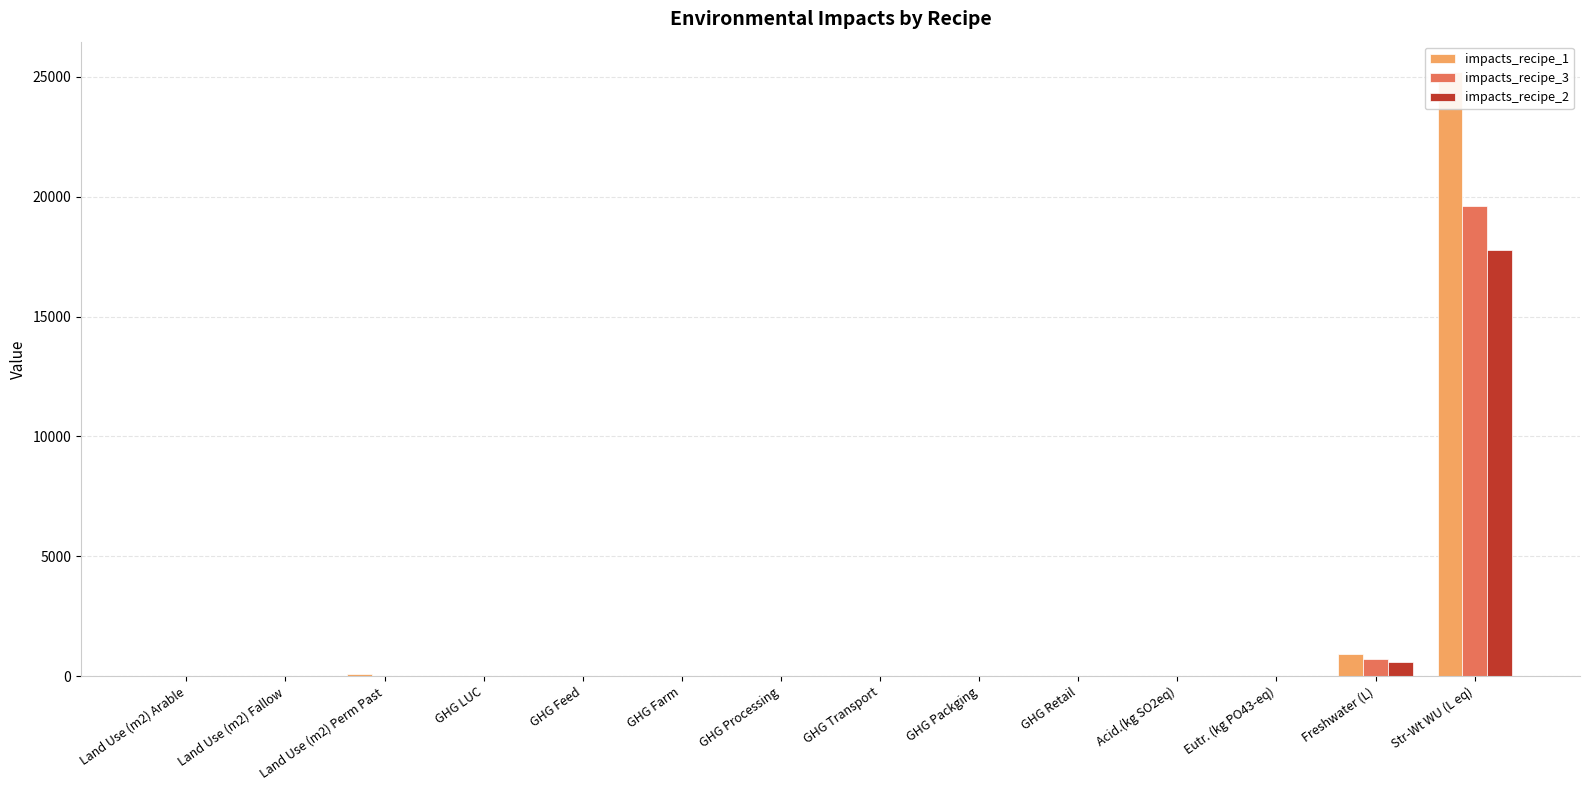

What is the label of the 9th bar from the right?

GHG Farm